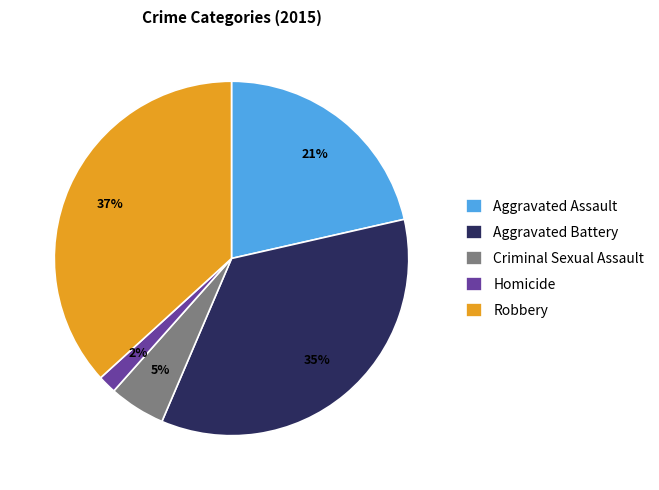

Which category has the biggest portion of the pie?

Robbery